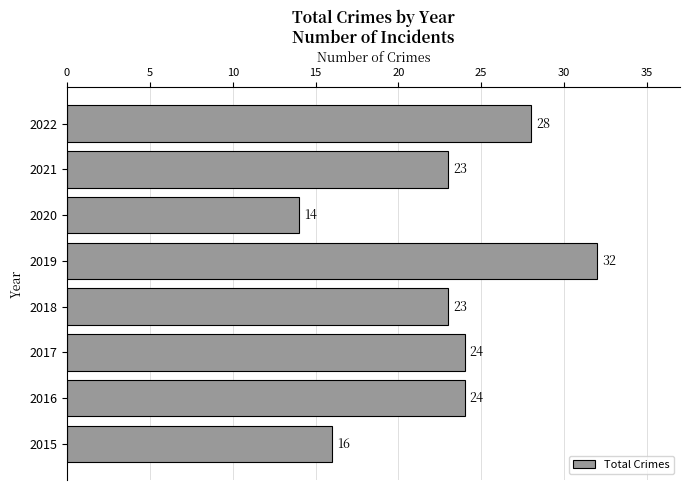

Does the chart contain stacked bars?

No